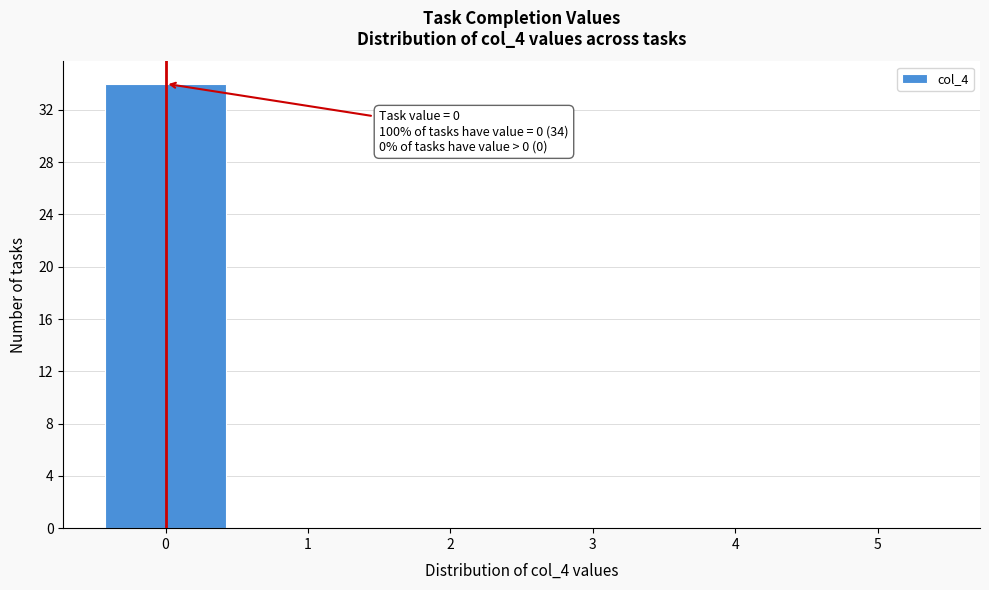

Which range on the x-axis has the tallest bar?

-0.5 to 0.5